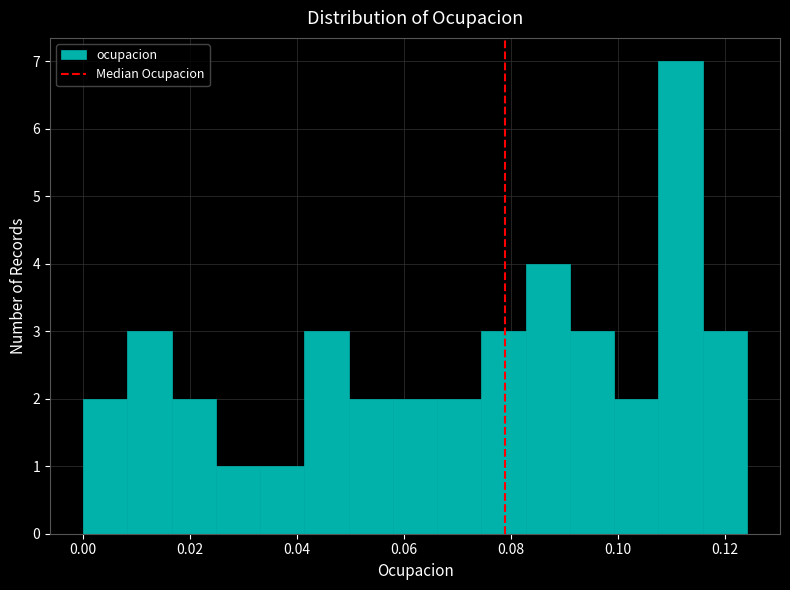

Reading left to right, transcribe this chart: for each bar, give the range it covers on the x-axis and its height. Neither the bar edges nor the heights are printed on the chart, so give them approximately, as read against the axes.

0.000 to 0.008: 2
0.008 to 0.016: 3
0.016 to 0.024: 2
0.024 to 0.034: 1
0.034 to 0.042: 1
0.042 to 0.050: 3
0.050 to 0.058: 2
0.058 to 0.066: 2
0.066 to 0.074: 2
0.074 to 0.082: 3
0.082 to 0.092: 4
0.092 to 0.100: 3
0.100 to 0.108: 2
0.108 to 0.116: 7
0.116 to 0.124: 3